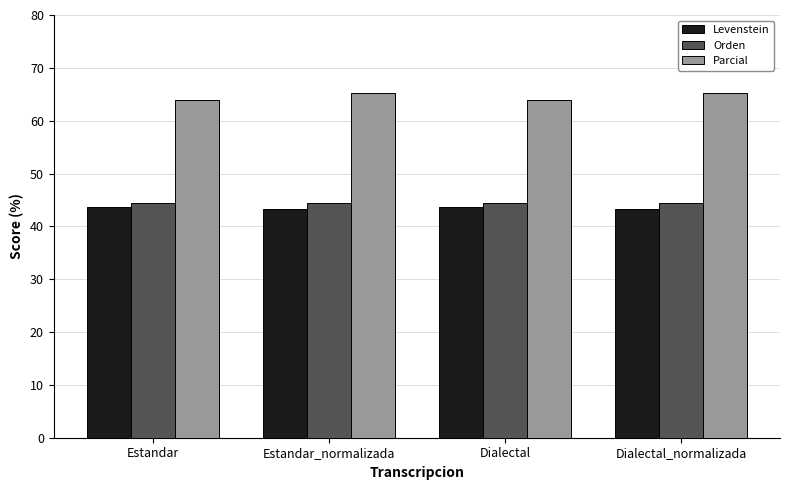

Are the bars horizontal?

No